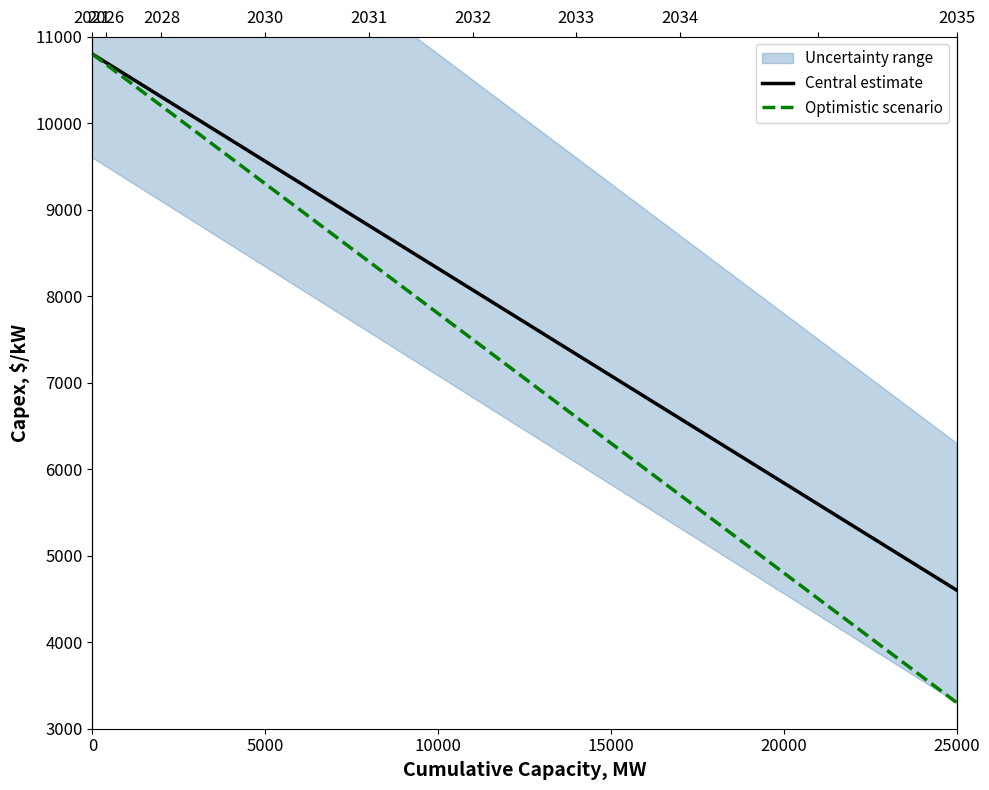

At how many categories does at least one series exceed 5615?

33